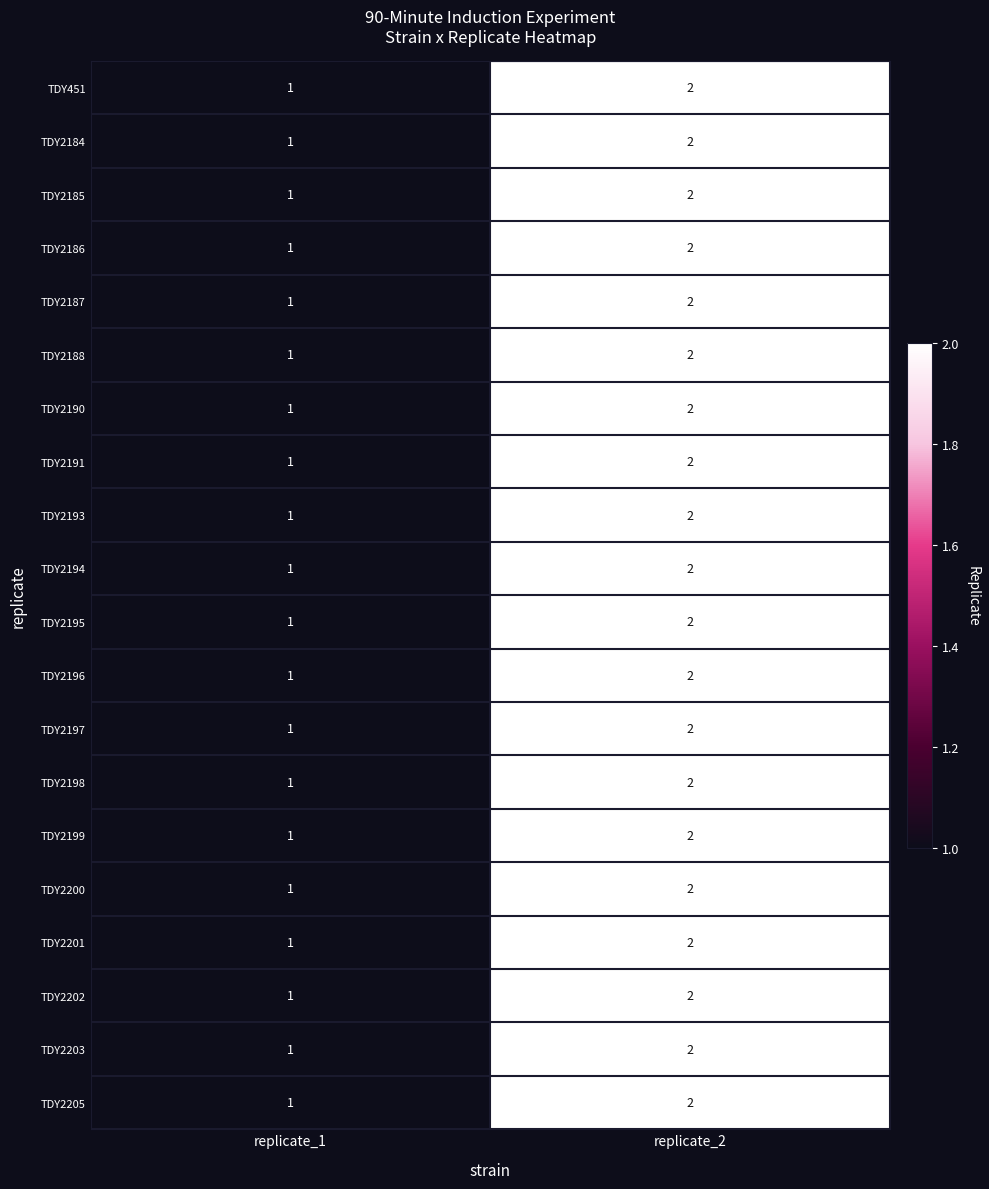

At which category is the sum across all series the highest?

replicate_2